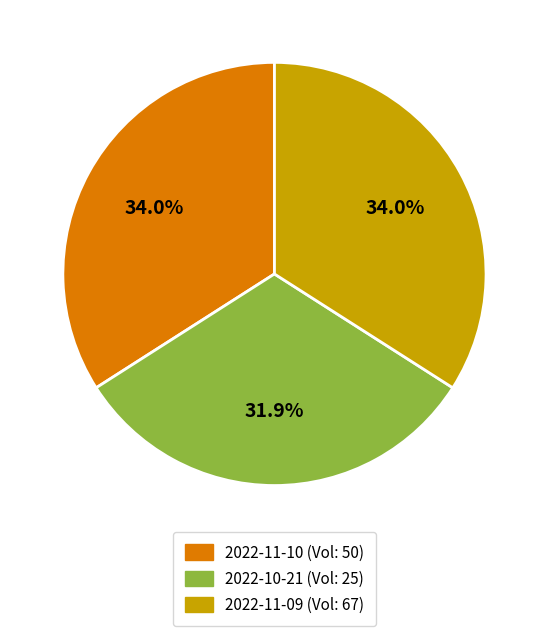

Which has a higher value, 2022-11-09 (Vol: 67) or 2022-10-21 (Vol: 25)?

2022-11-09 (Vol: 67)